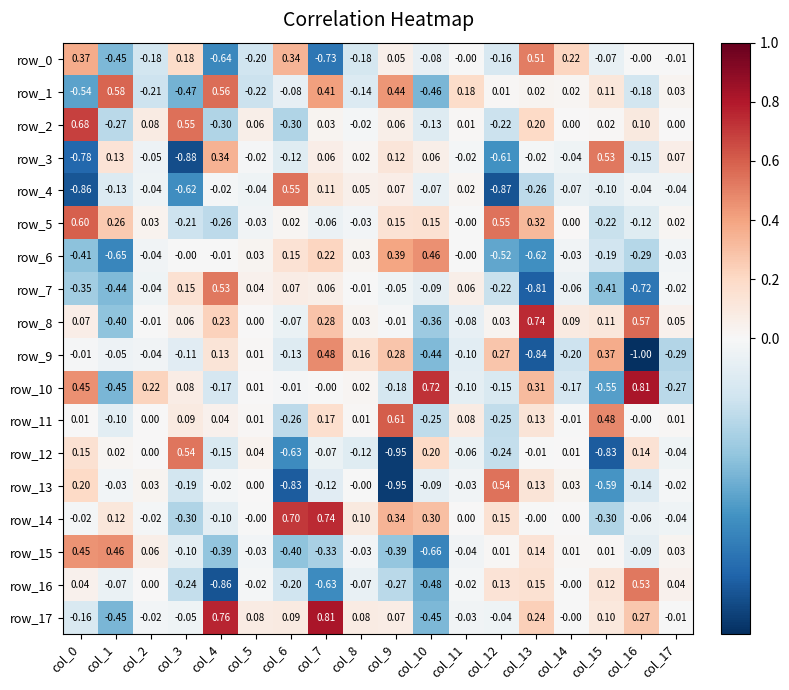

Is the value of row_9 at col_1 greater than the value of row_8 at col_0?

No